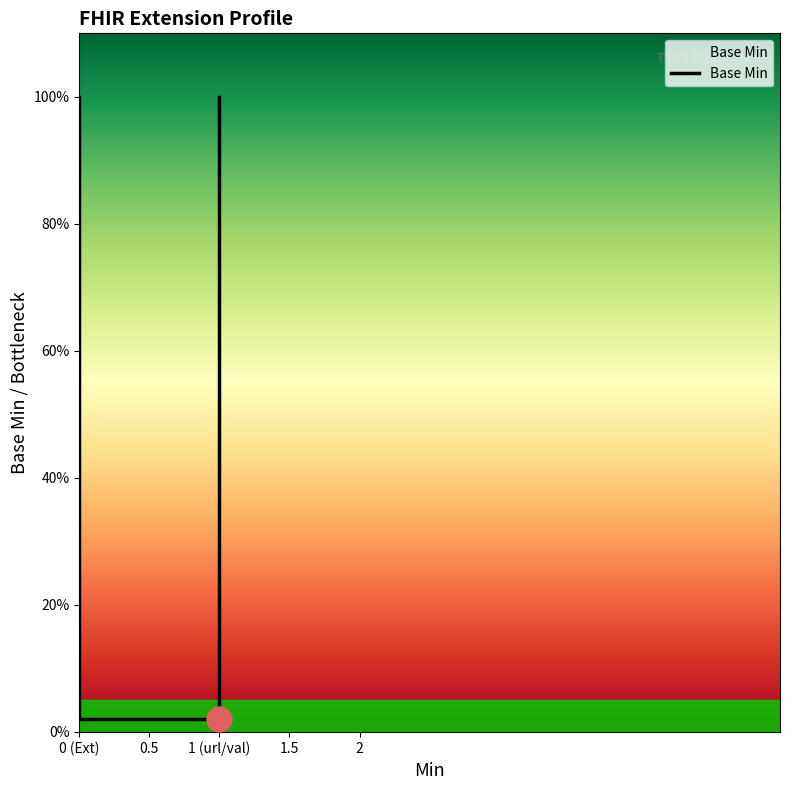

Does the chart have visible grid lines?

No